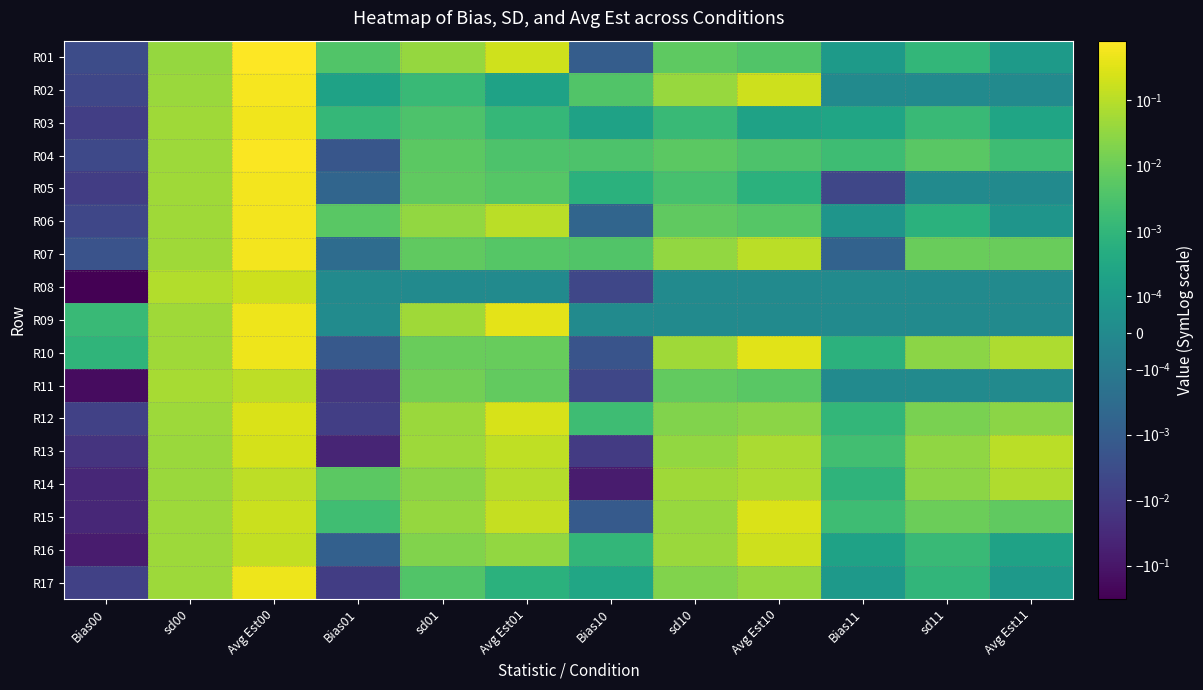

What is the difference between the highest and lowest values at sd10?

0.1